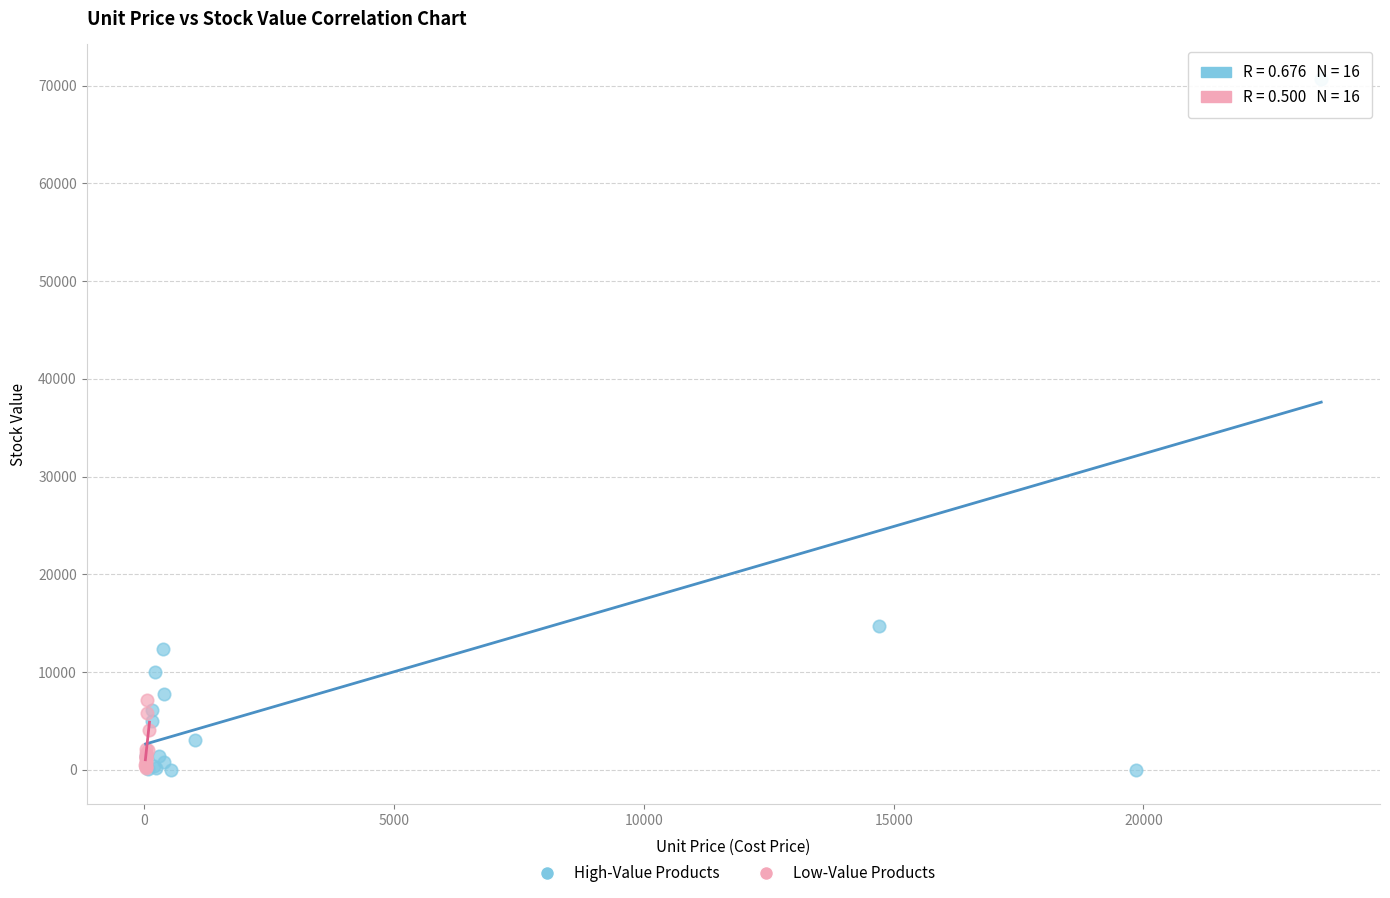

Which series contains the highest Y value?

High-Value Products